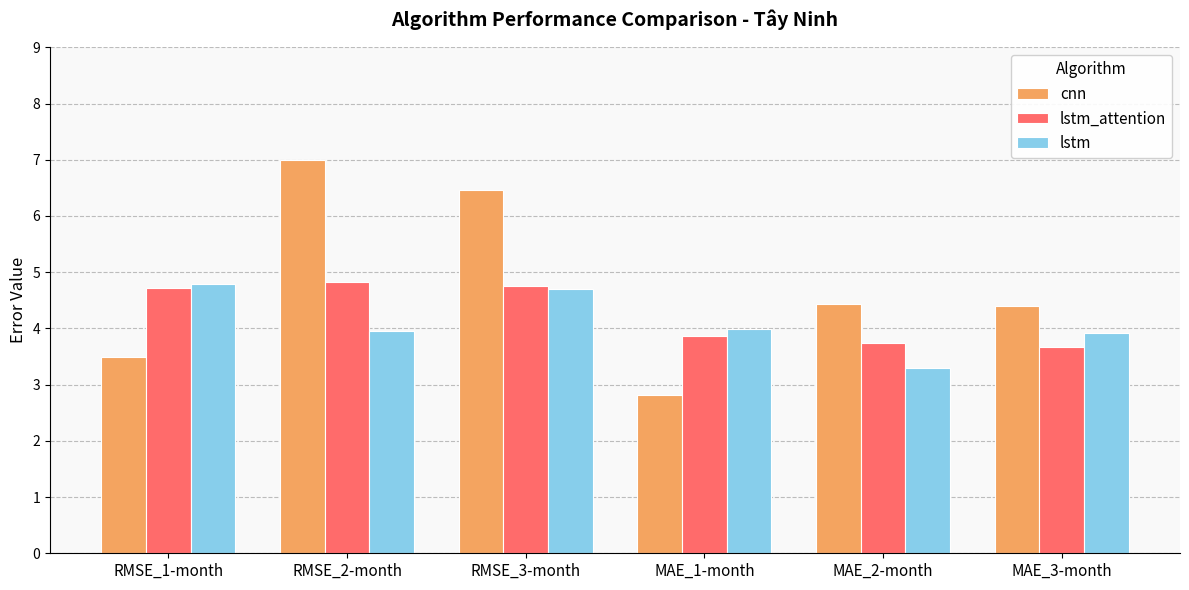

What is the sum of the lstm_attention values at MAE_2-month and MAE_1-month?

7.6